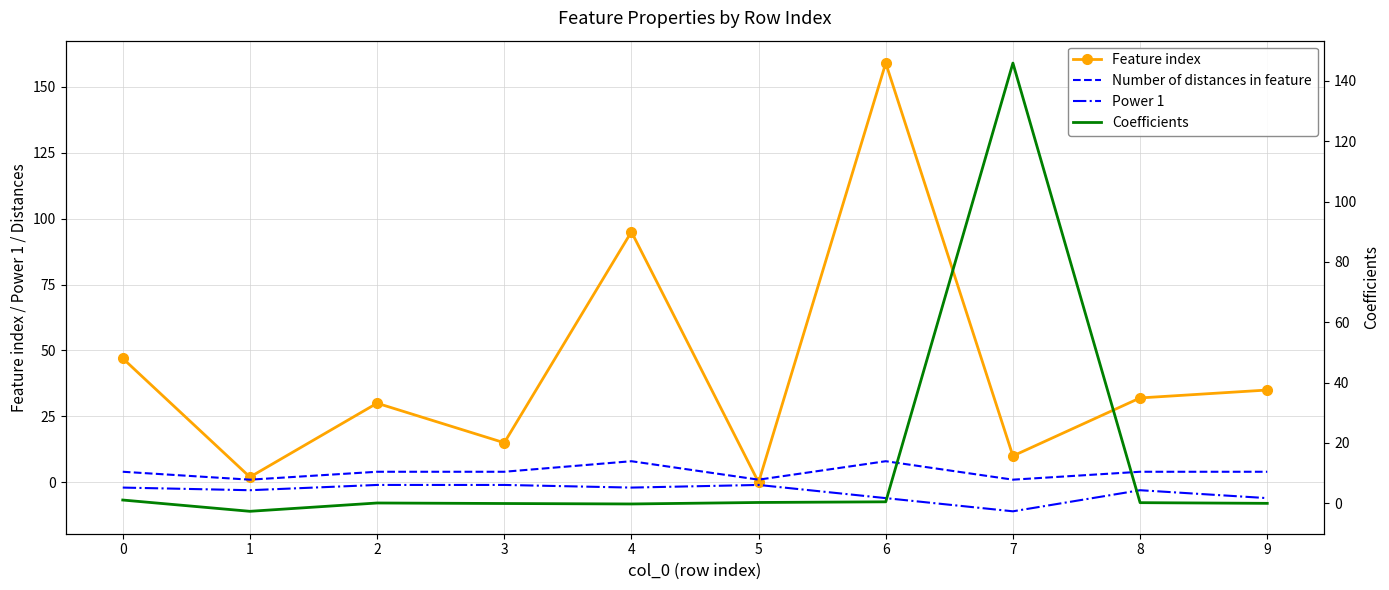

Which series has the widest spread of values?

Feature index